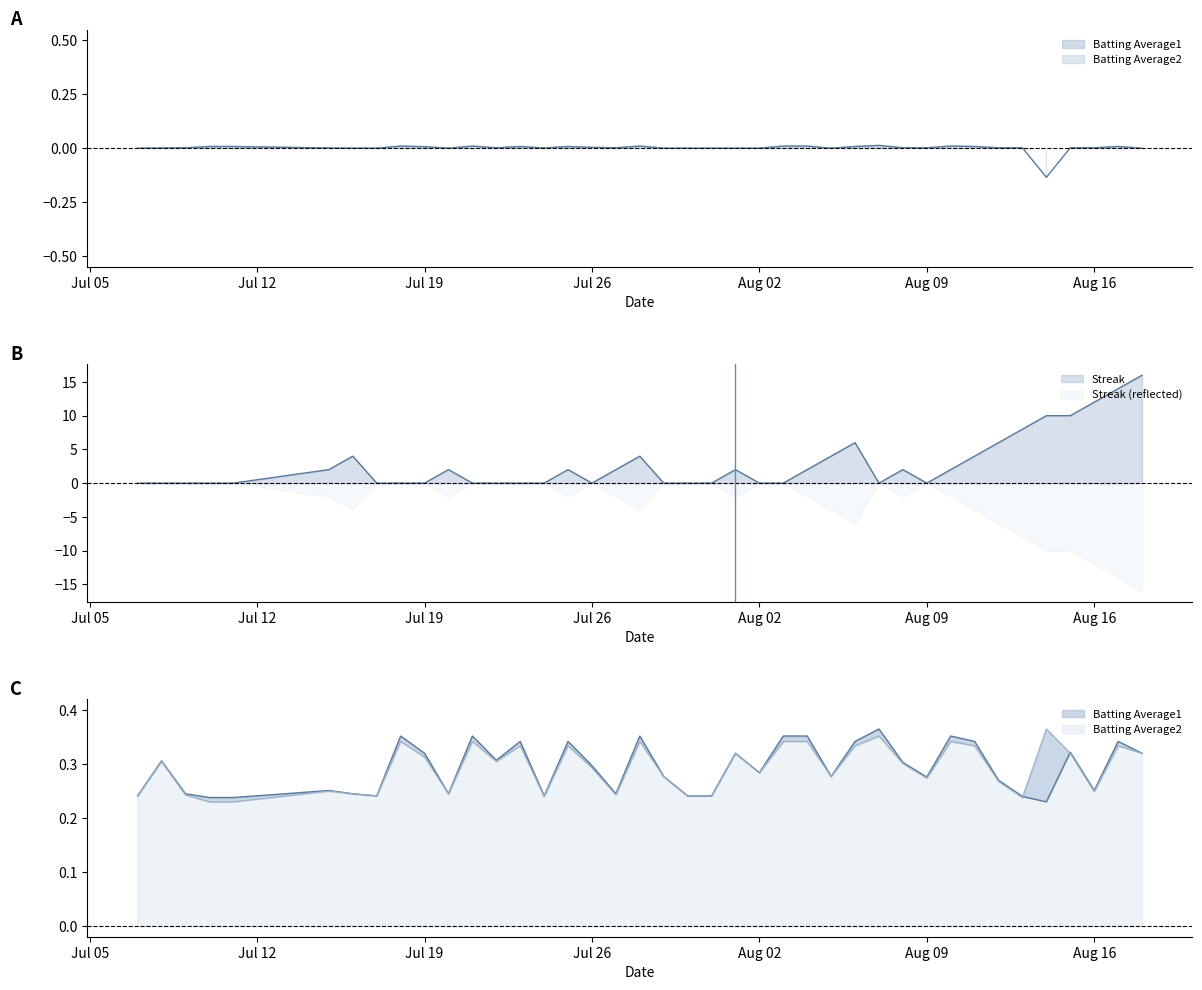

The value of Batting Average1 at 2010-08-13 is 0.2. True or false?

True